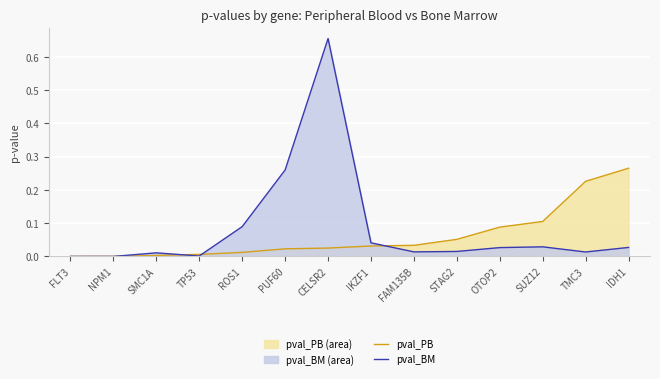

At which category is the sum across all series the highest?

CELSR2